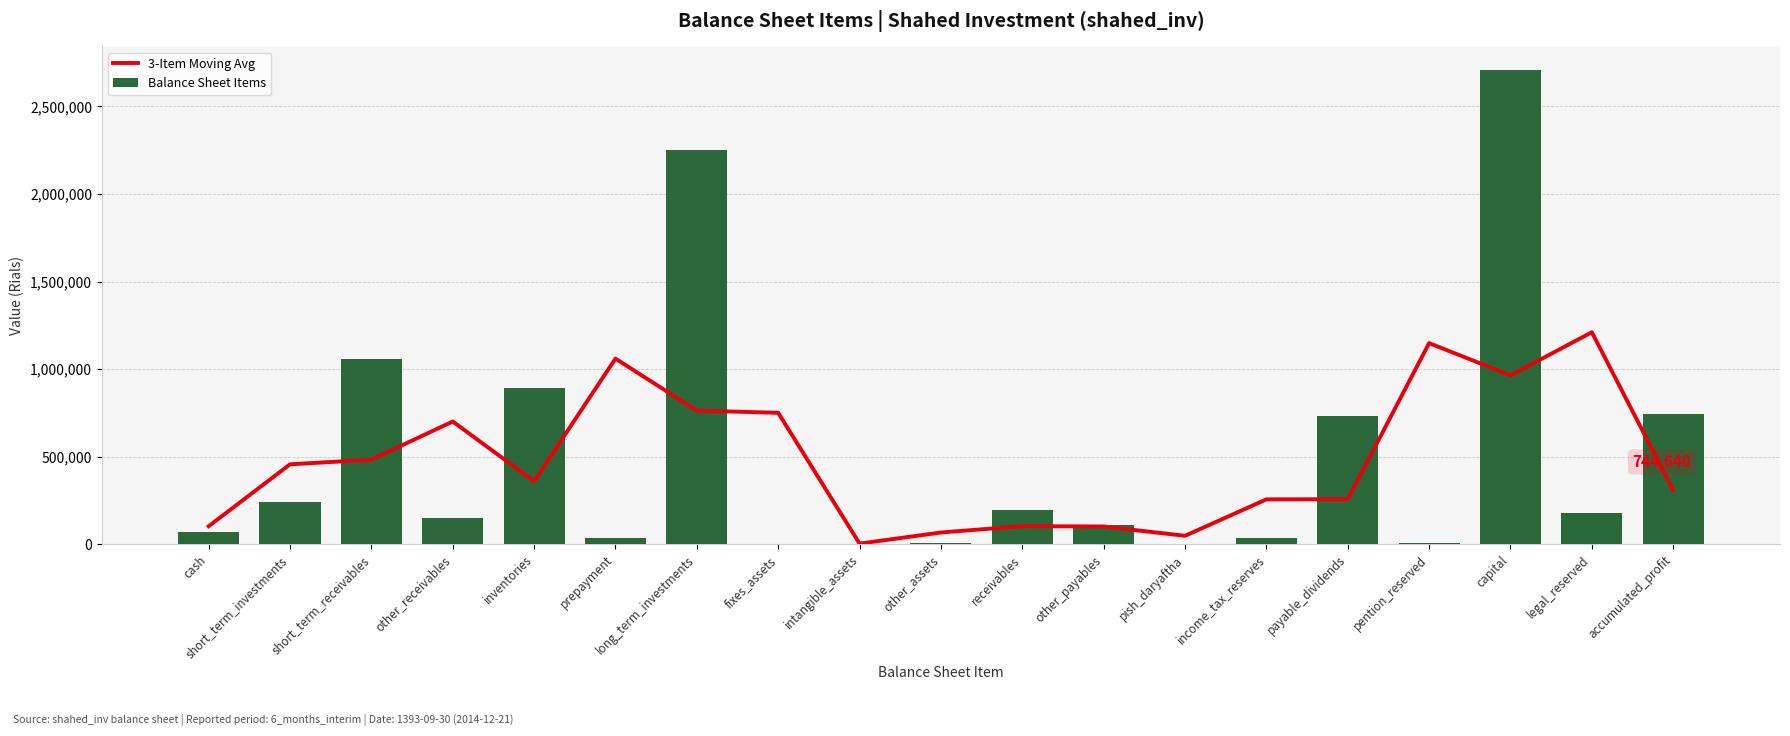

What position from the right is other_payables?

8